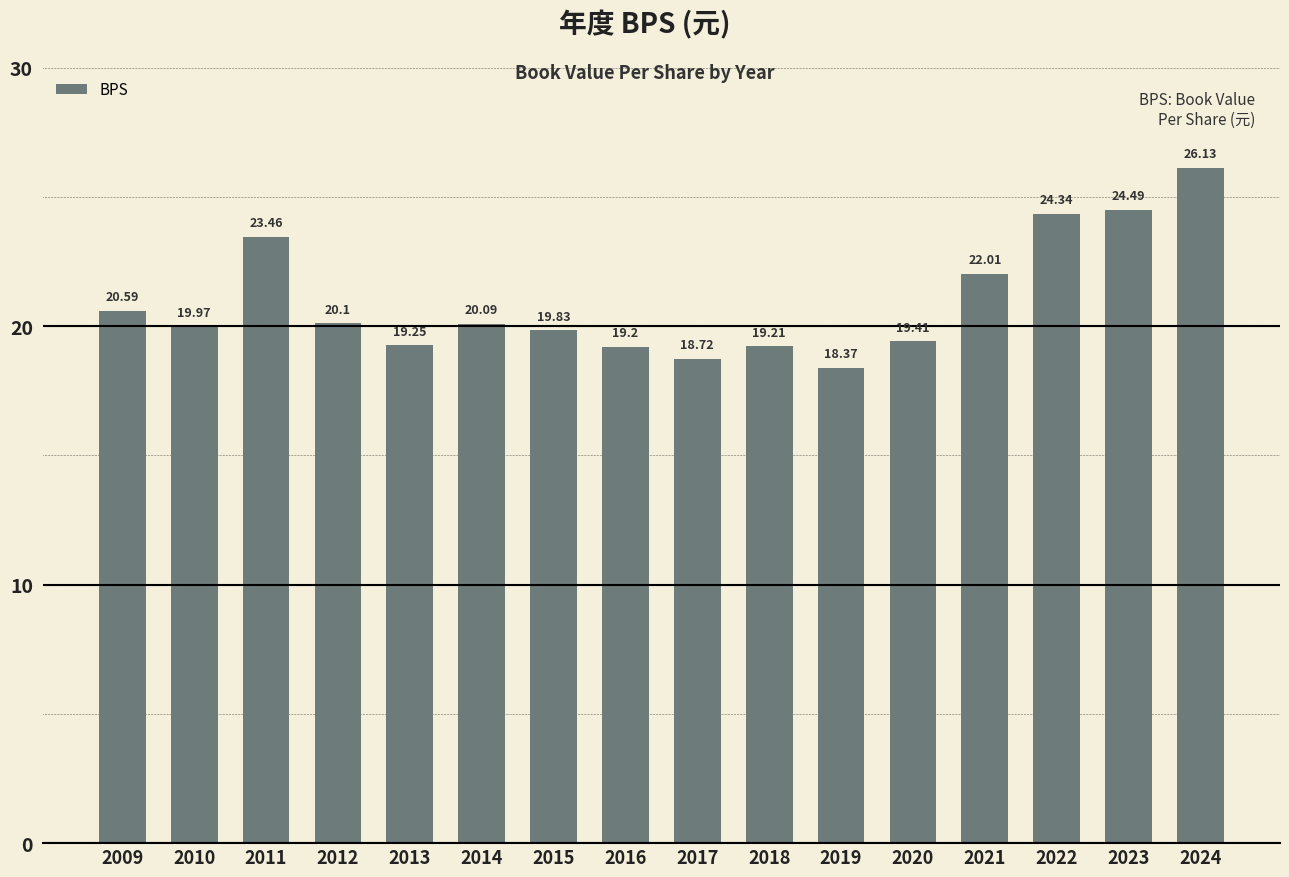

What value does the data have at 2021?

22.0